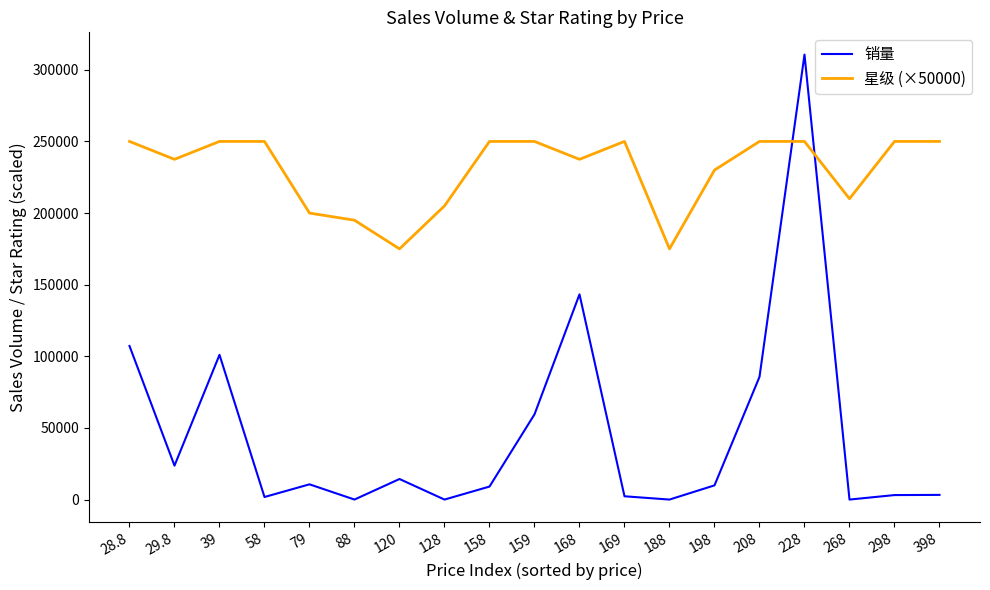

Where does the 销量 series first go above 9915?

28.8